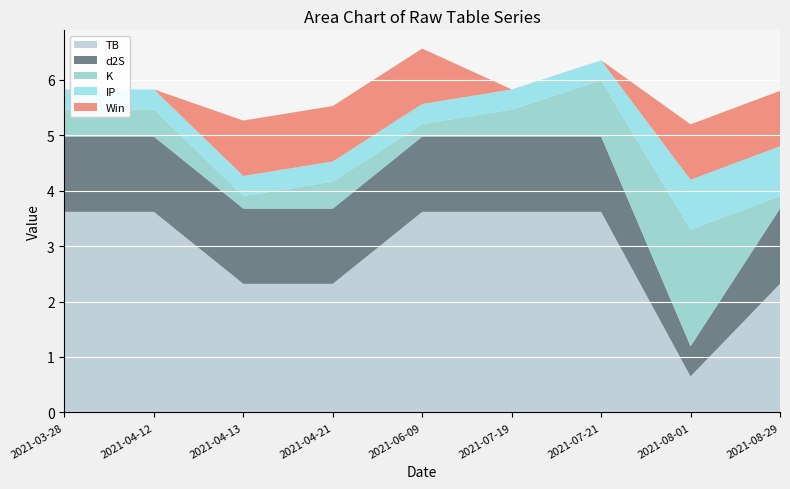

What is the total value across all series at 2021-07-19?

5.8